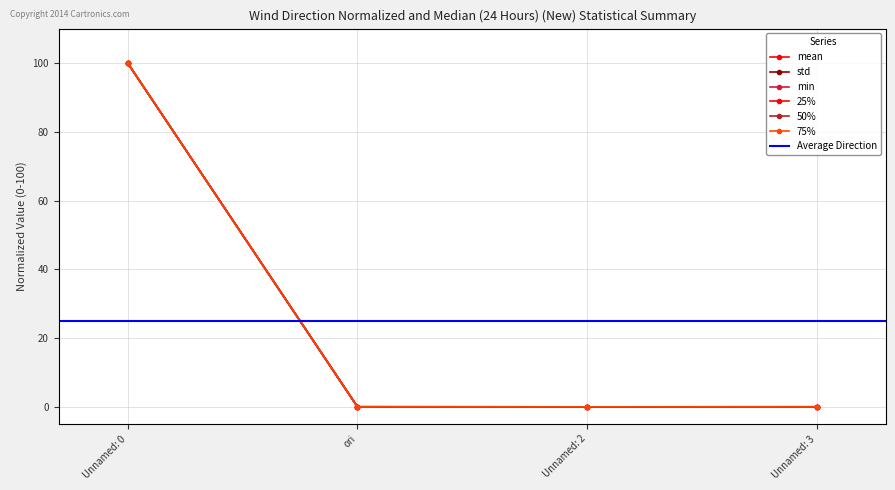

True or false: 75% has more than 0 interior local peaks.

False